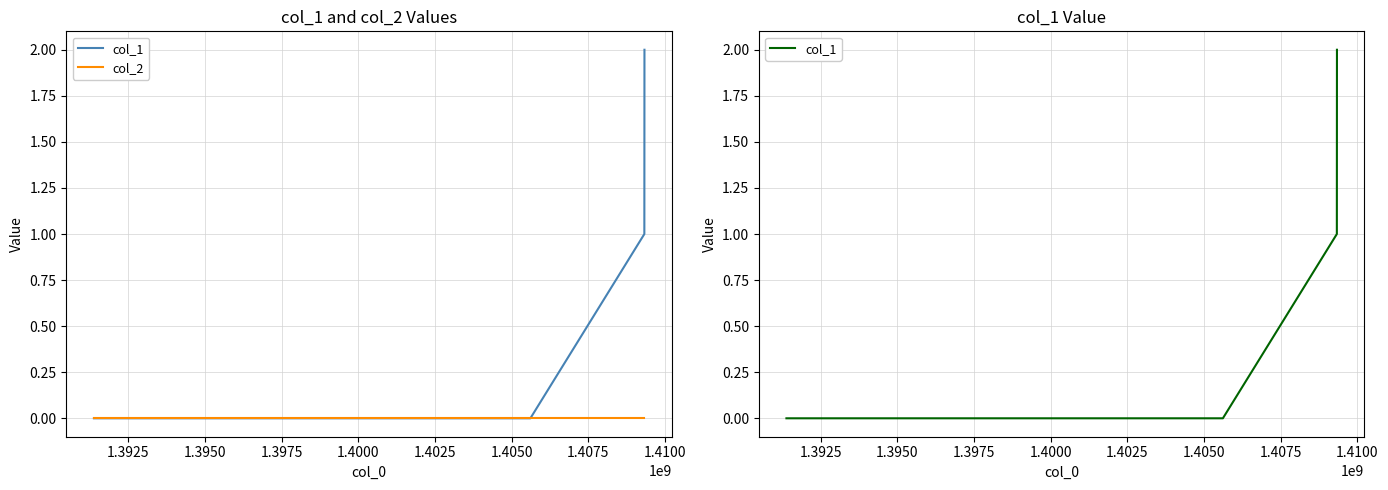

Reading left to right, extract all data points from this chart.

col_1: 0	0	1	2
col_2: 0	0	0	0